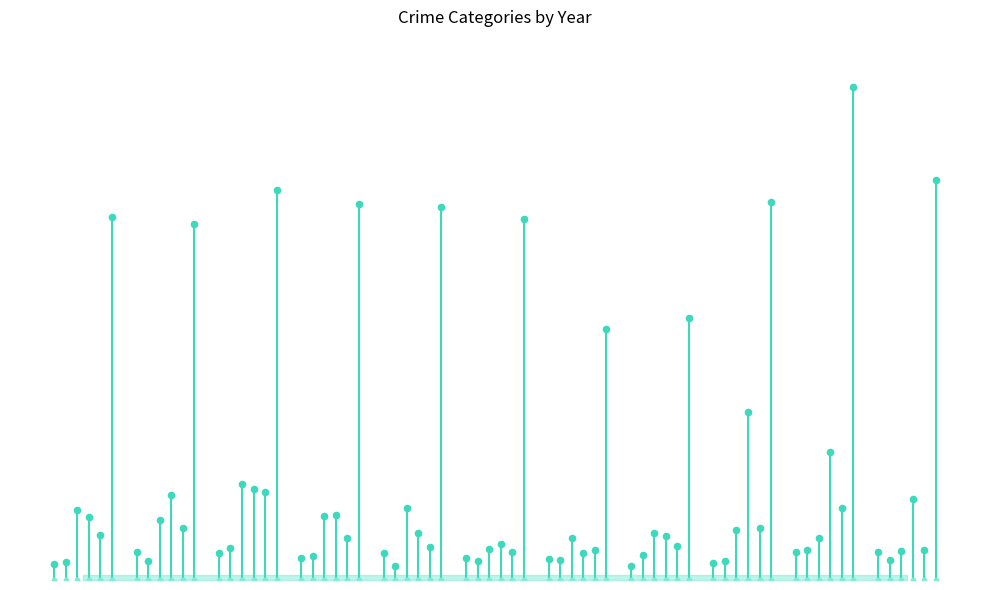

Which series contains the lowest Y value?

Aggravated Assault